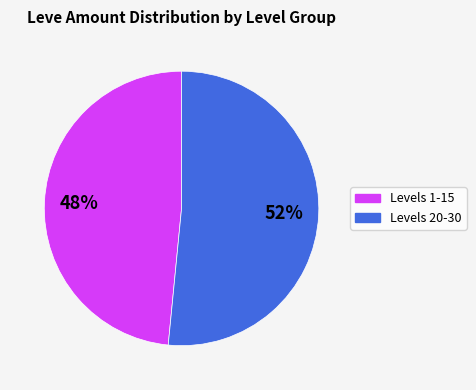

Is there any slice that represents more than half of the pie?

Yes